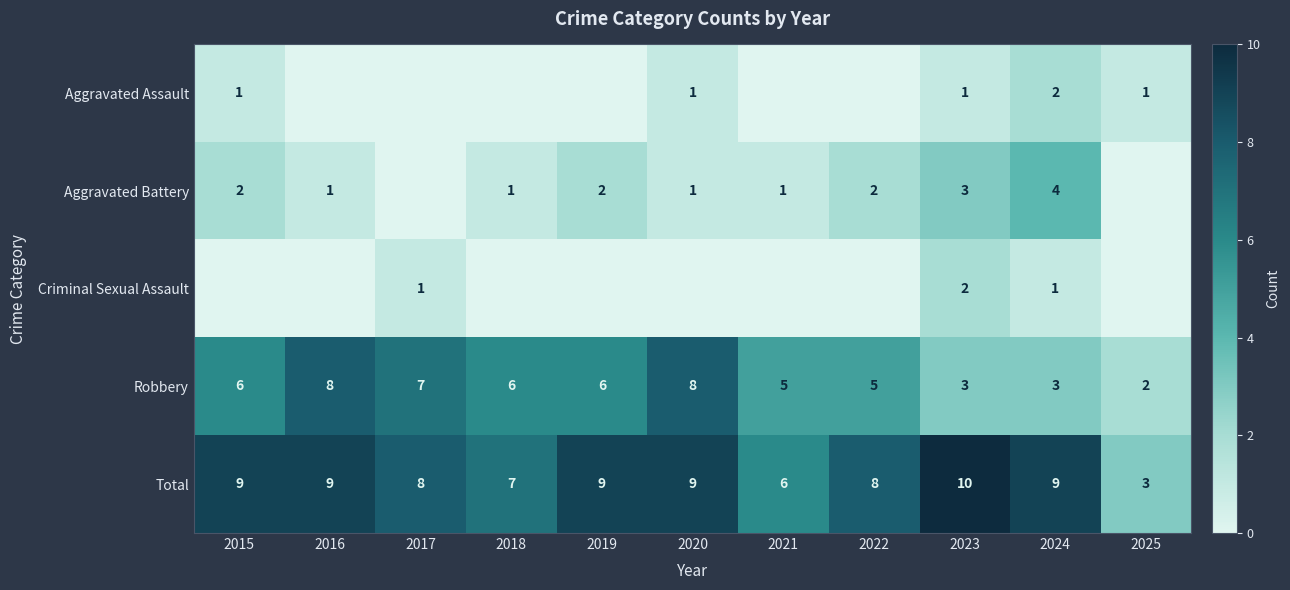

Where is Total nearest to the value 6?

2021